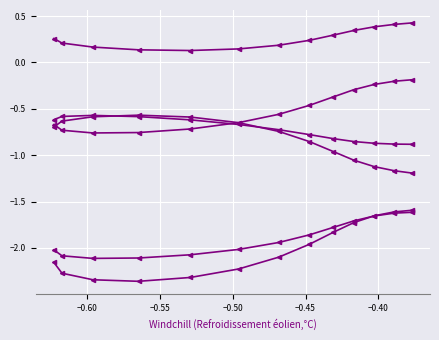

Count the number of categories in the chart.

13